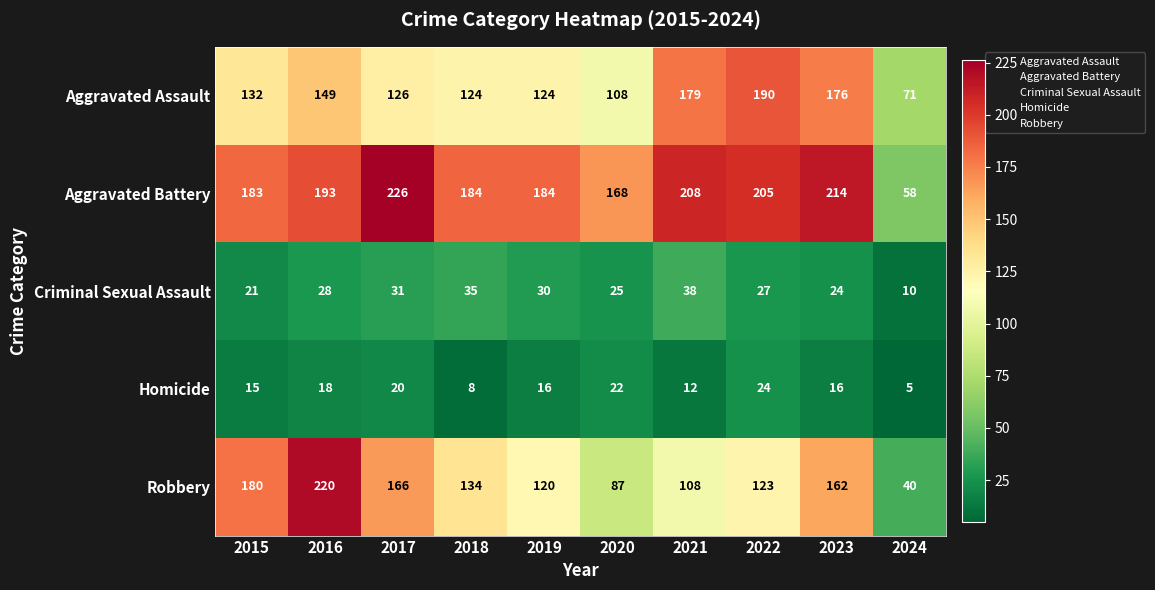

Which series changed the most between 2020 and 2023?

Robbery